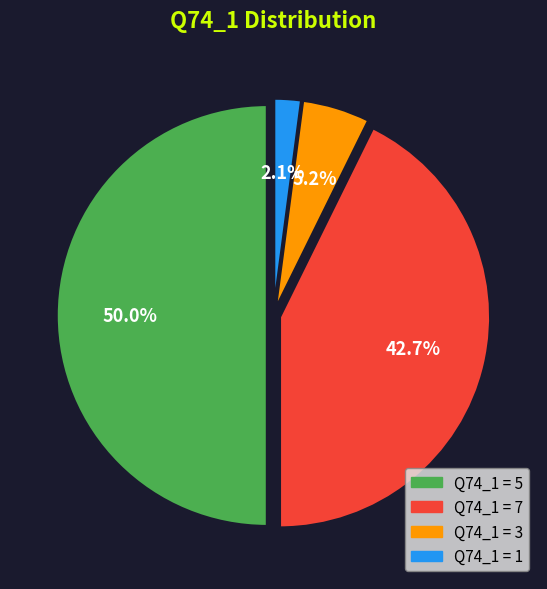

To the nearest percent, what is the average slice percentage?

25%